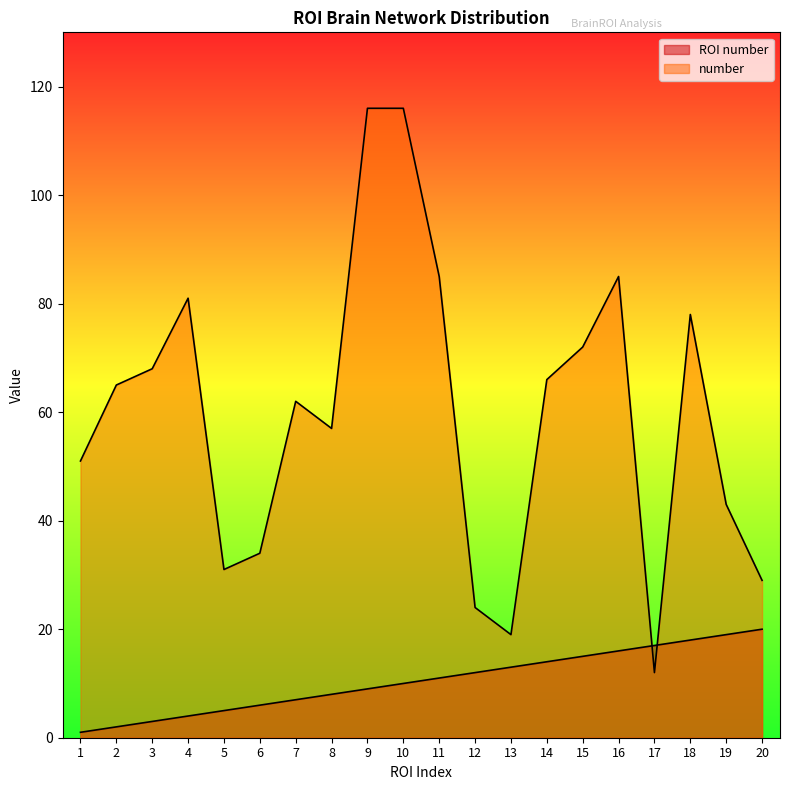

Reading right to left, transcribe all the data shown in this chart.

ROI number: 20	19	18	17	16	15	14	13	12	11	10	9	8	7	6	5	4	3	2	1
number: 29	43	78	12	85	72	66	19	24	85	116	116	57	62	34	31	81	68	65	51